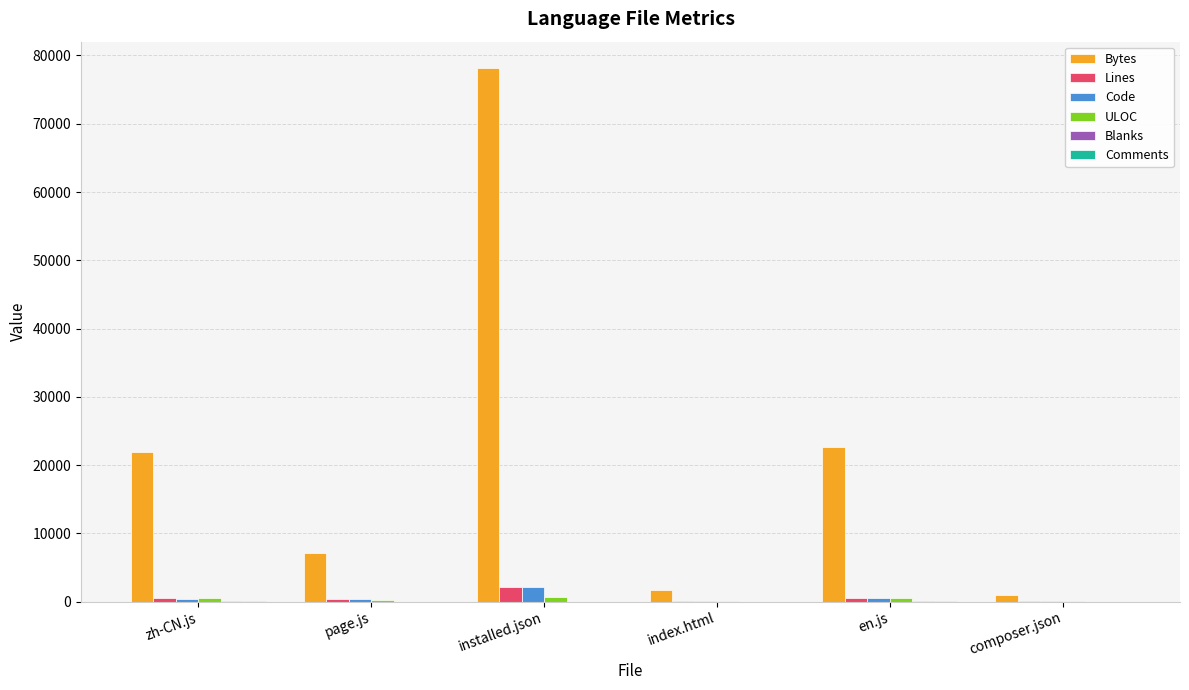

Is it true that Bytes equals 7133 at page.js?

True